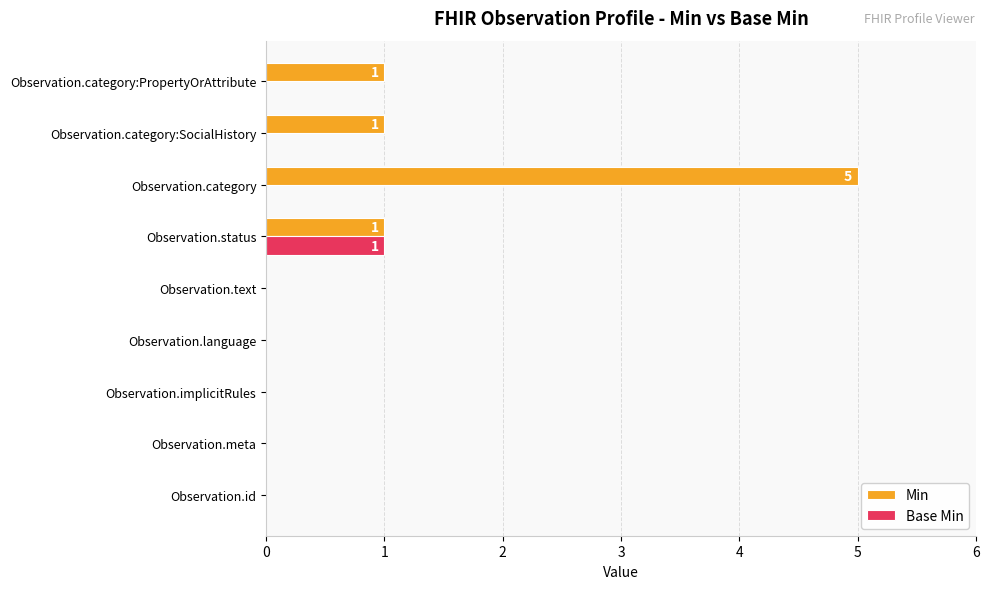

Count the Min values in the range 0 to 1.

8